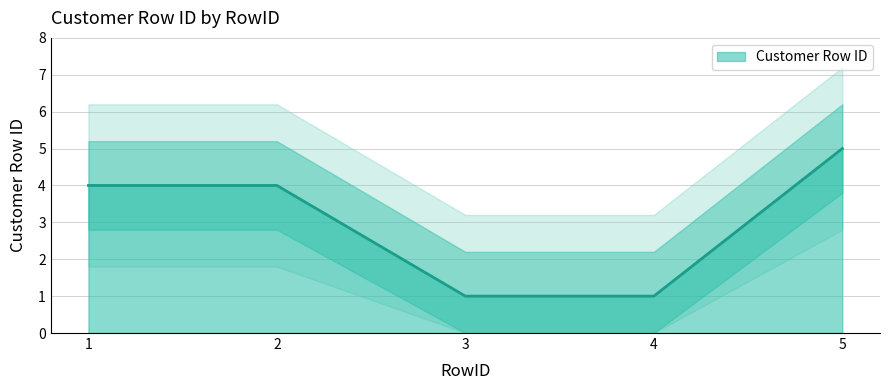

At which label does the data first exceed 4?

5